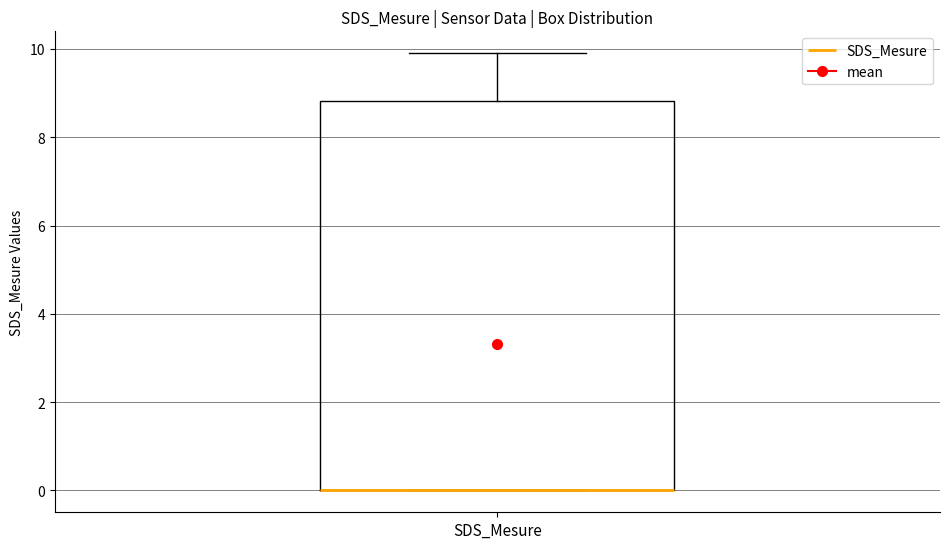

Transcribe this box plot: give where the median line is, the range the box spans, and where the two whiskers end, as read against the y-axis. The values are not printed on the chart, so give them approximately, as read against the axis.

median 0.0 (drawn on the box's lower edge), box 0.0 to 8.8, whiskers 0.0 to 10.0